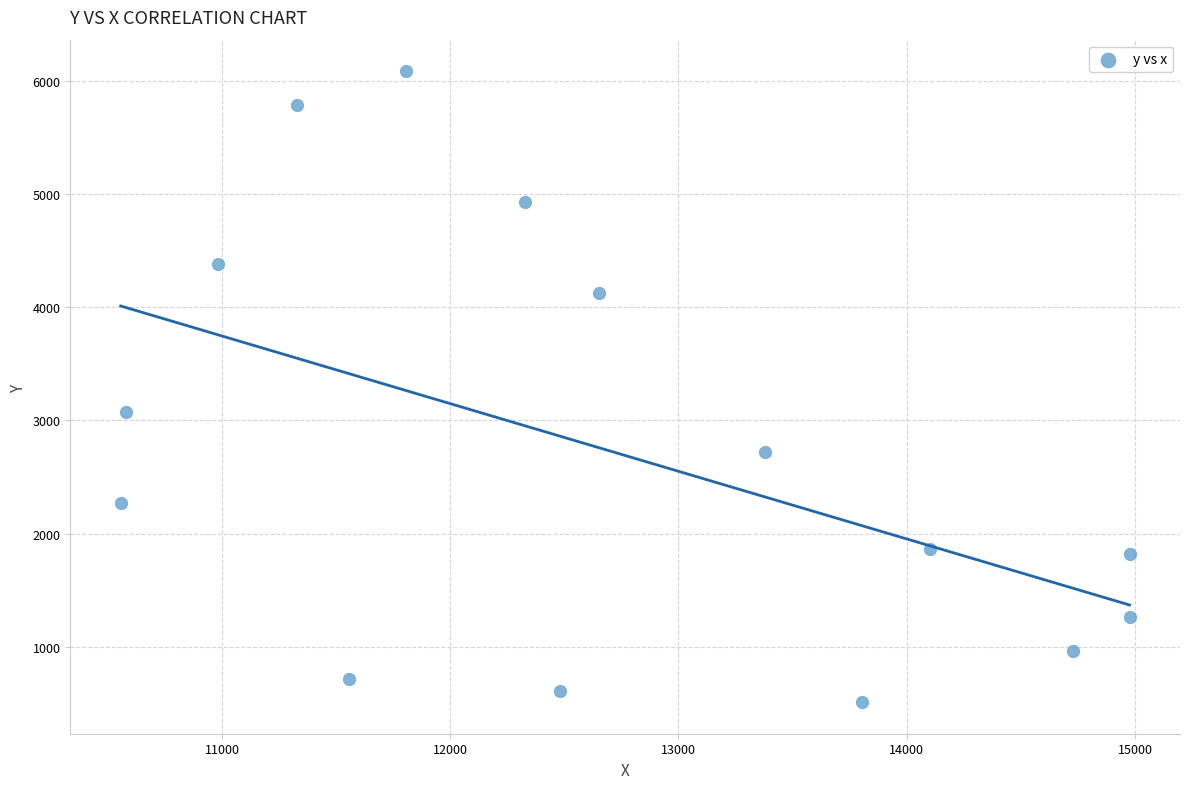

What is the range of X values (max minus min)?

4419.4